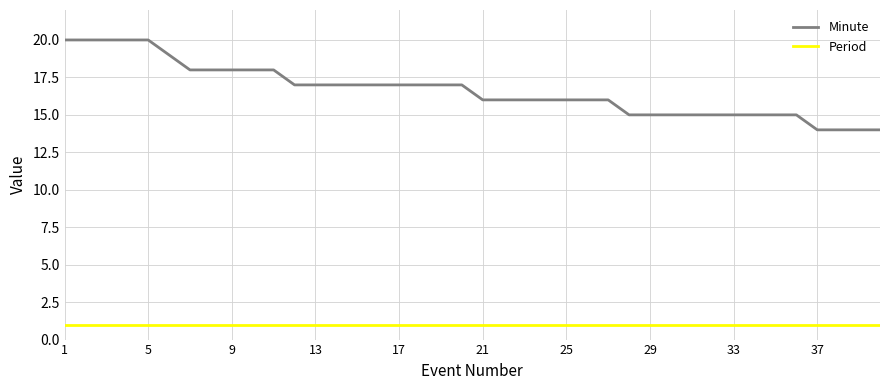

At how many categories does at least one series exceed 10?

40